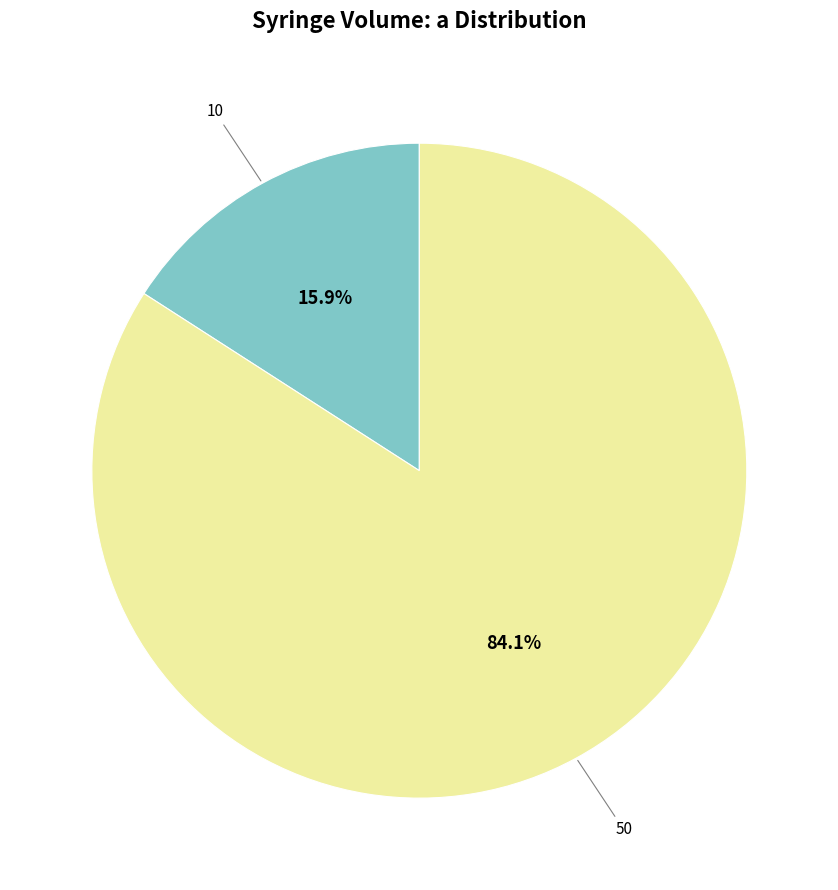

Is there any slice that represents more than half of the pie?

Yes